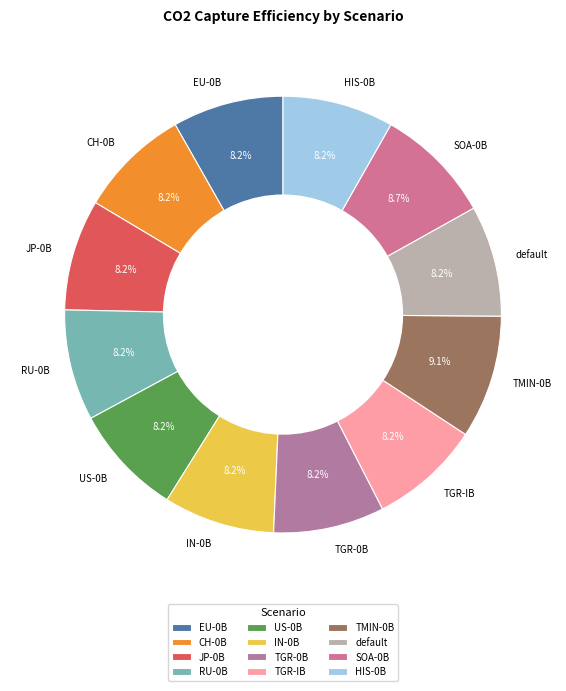

What percentage do default and JP-0B together represent?

16.4%